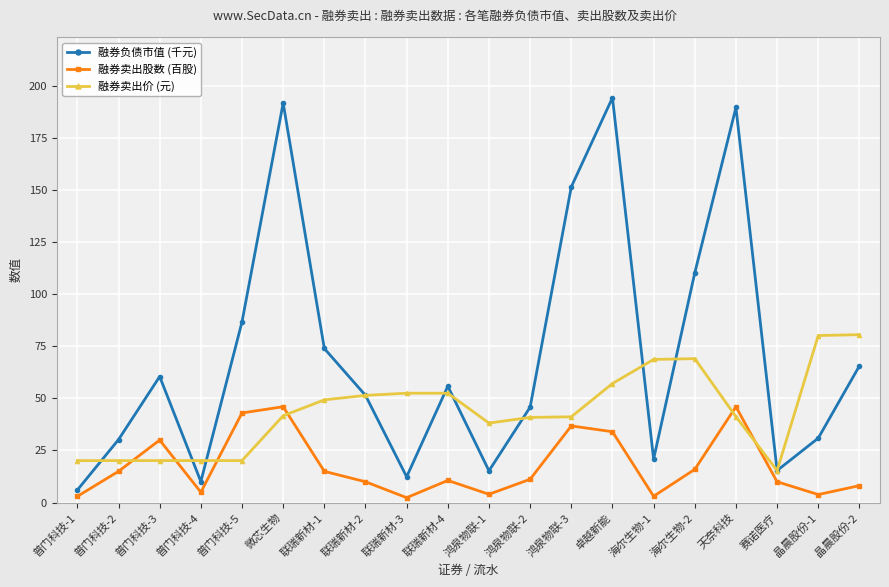

Between which two adjacent categories do 融券卖出股数 (百股) and 融券卖出价 (元) first intersect?

普门科技-2 and 普门科技-3